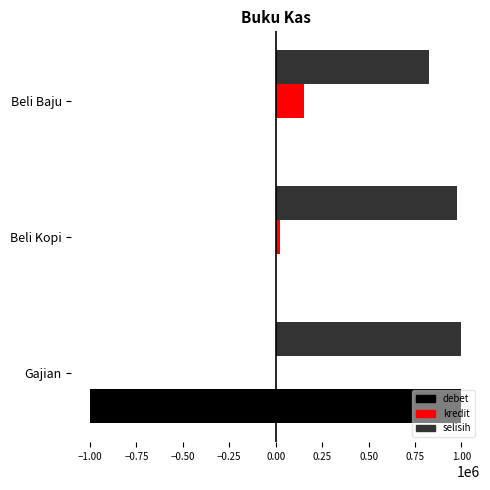

Are the bars grouped side by side (vs. stacked)?

Yes